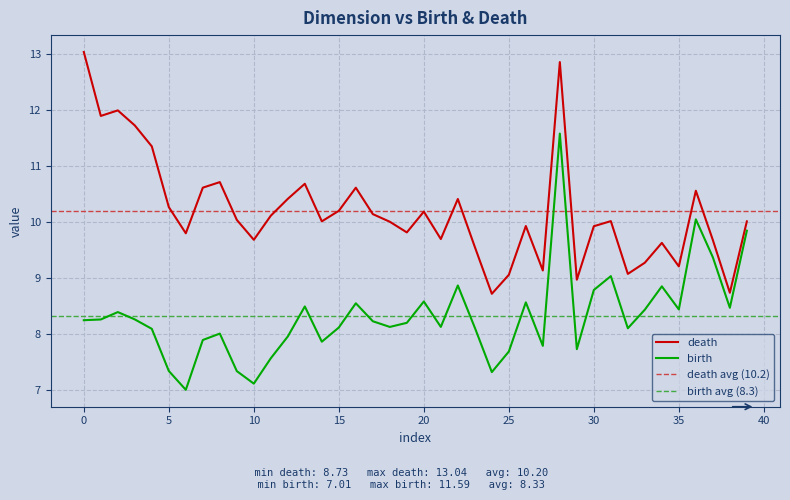

What are all the series names shown in the legend?

death, birth